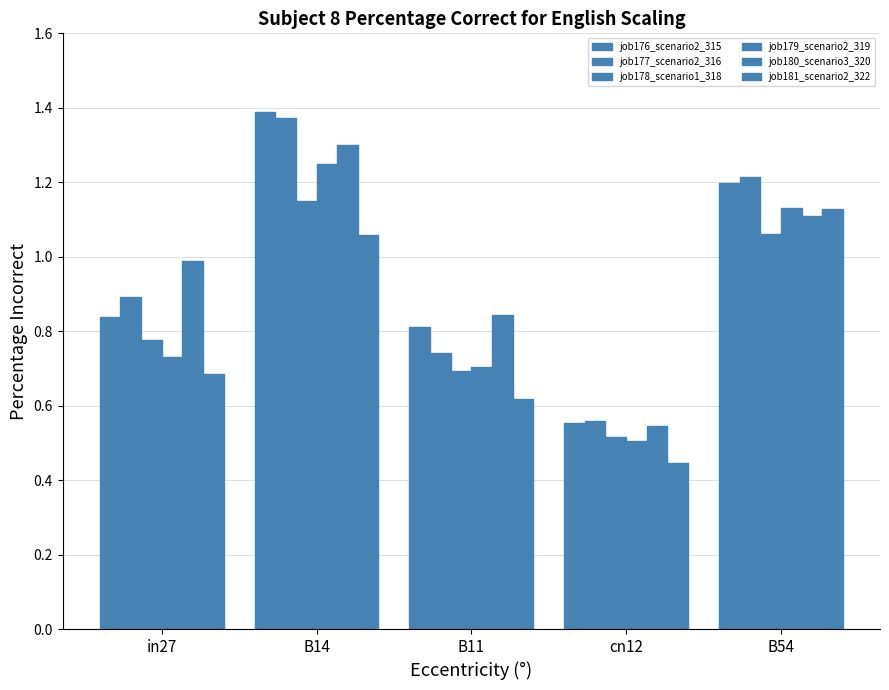

Which category has the highest value in the job179_scenario2_319 series?

B14